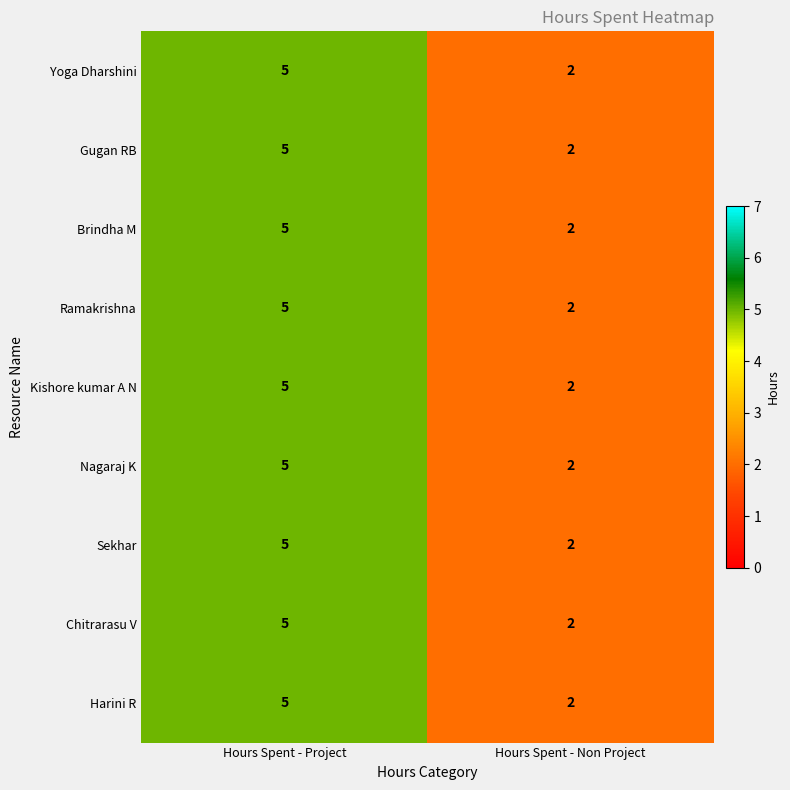

Where is Ramakrishna nearest to the value 3?

Hours Spent - Non Project